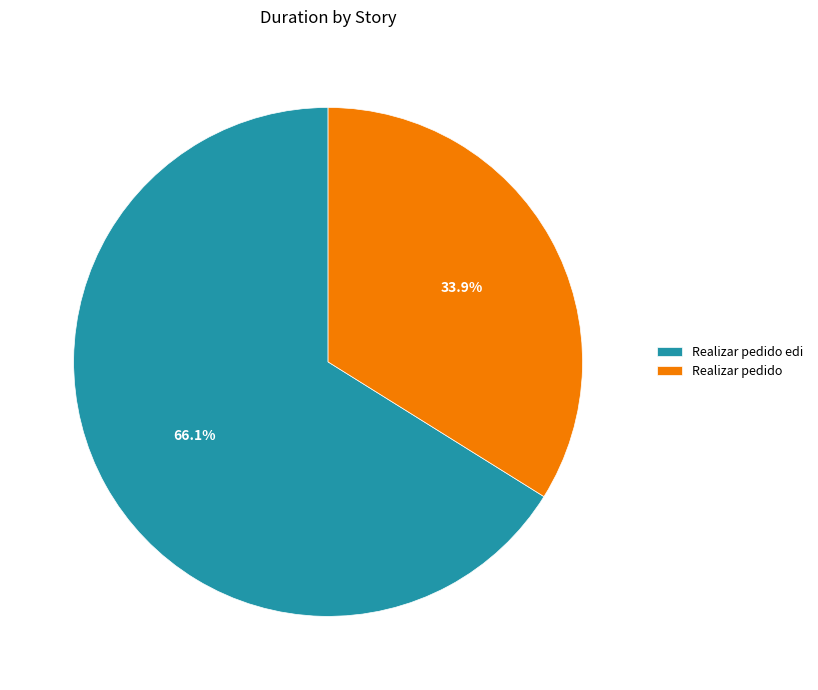

To the nearest percent, what is the difference between the largest and smallest slice percentages?

32%